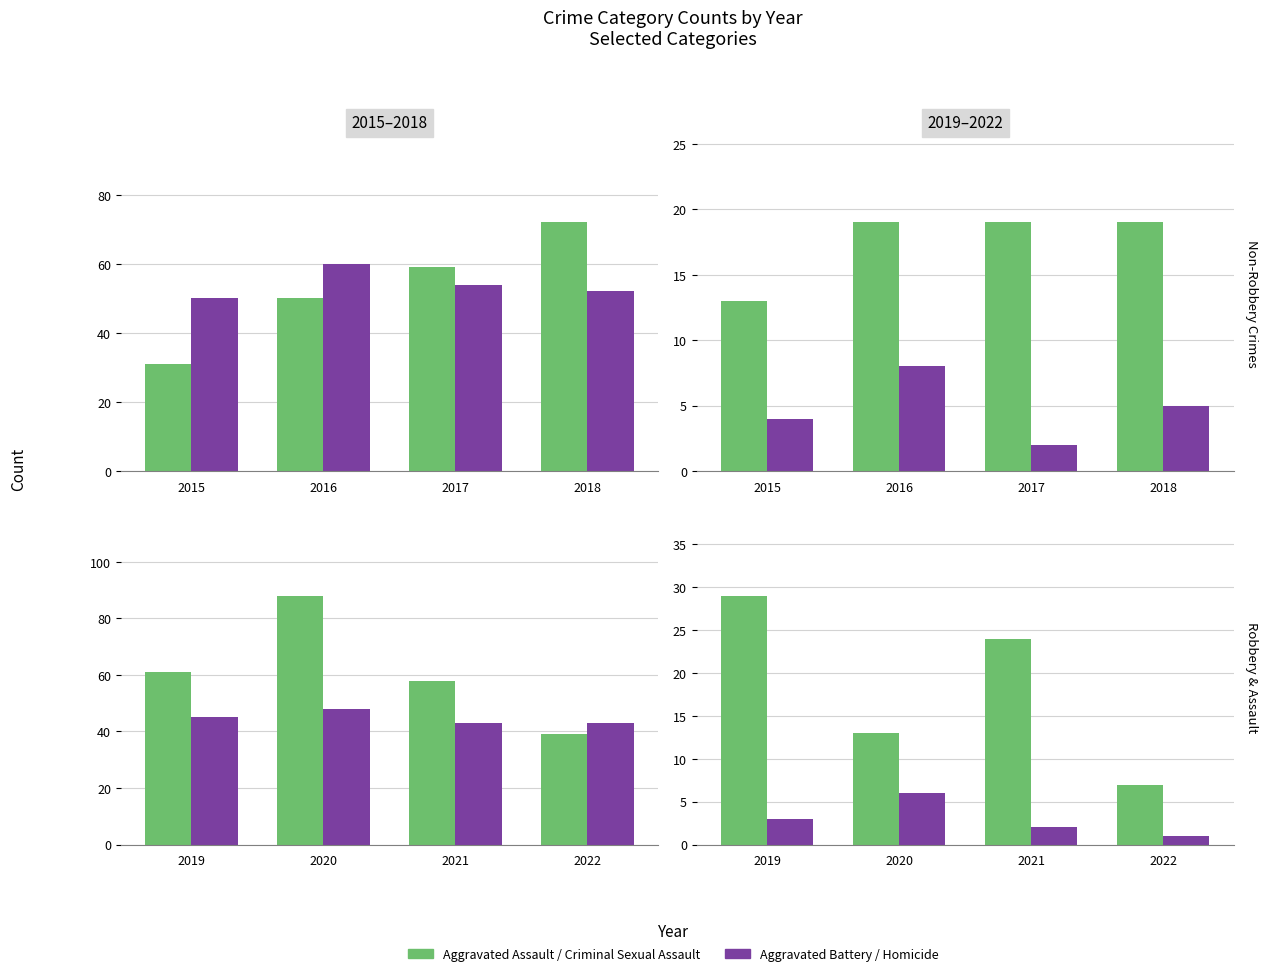

What is the average value of the Aggravated Battery series?

45